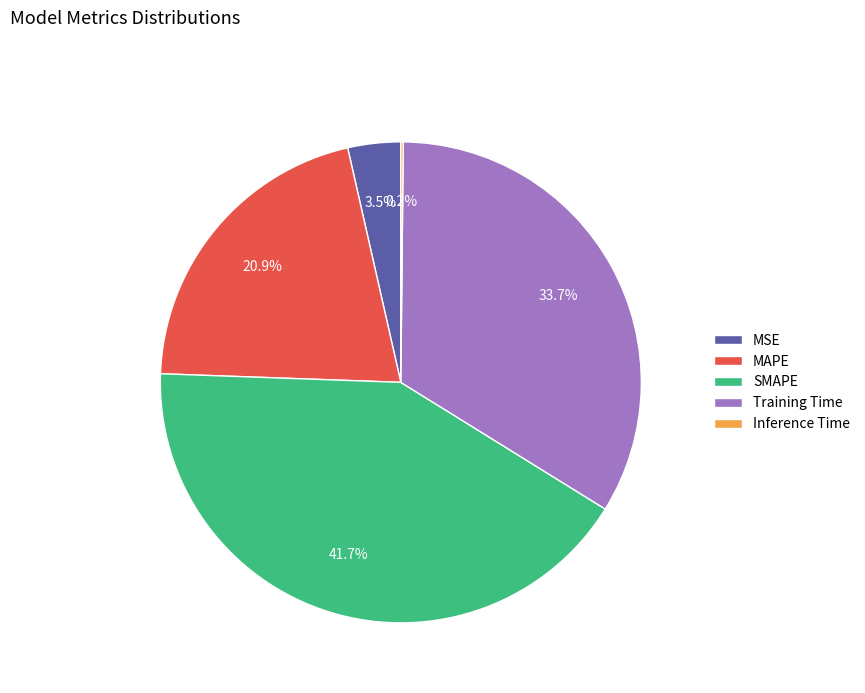

What percentage is NOT represented by Training Time?

66.3%